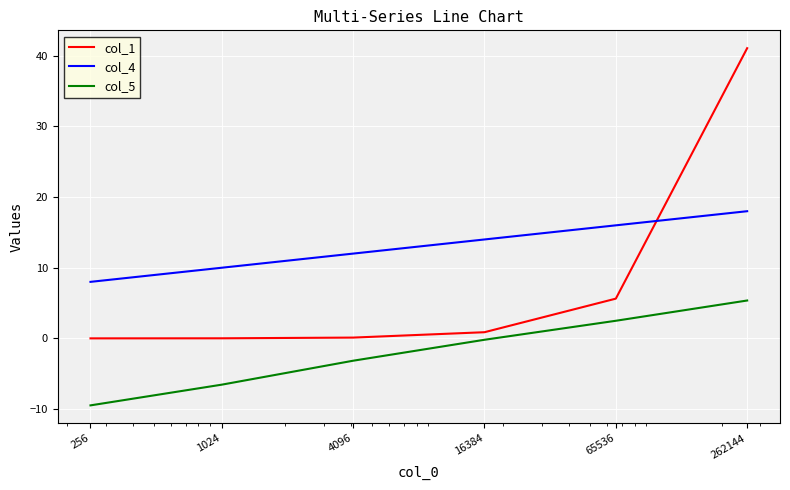

True or false: col_1 and col_5 intersect in this chart.

False